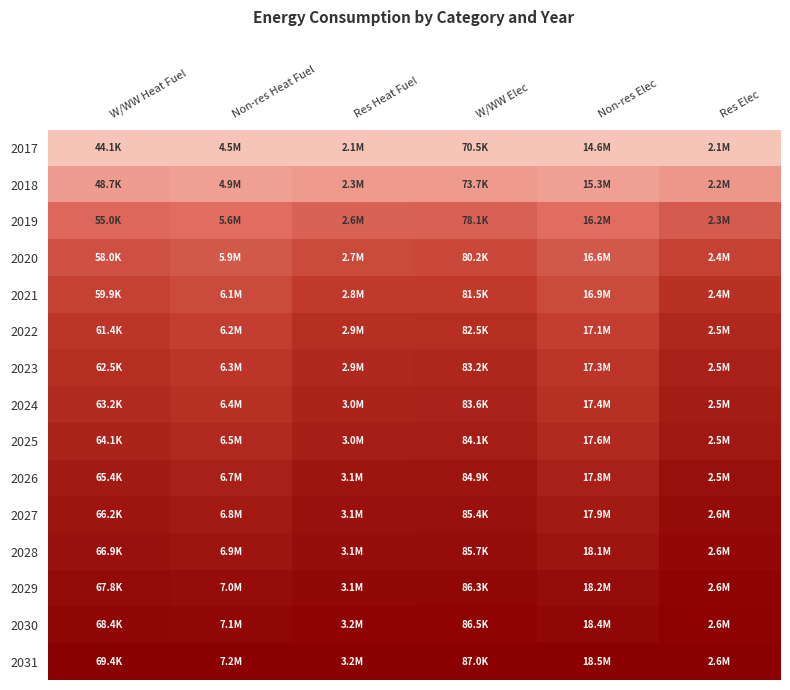

At how many categories does at least one series exceed 0?

6